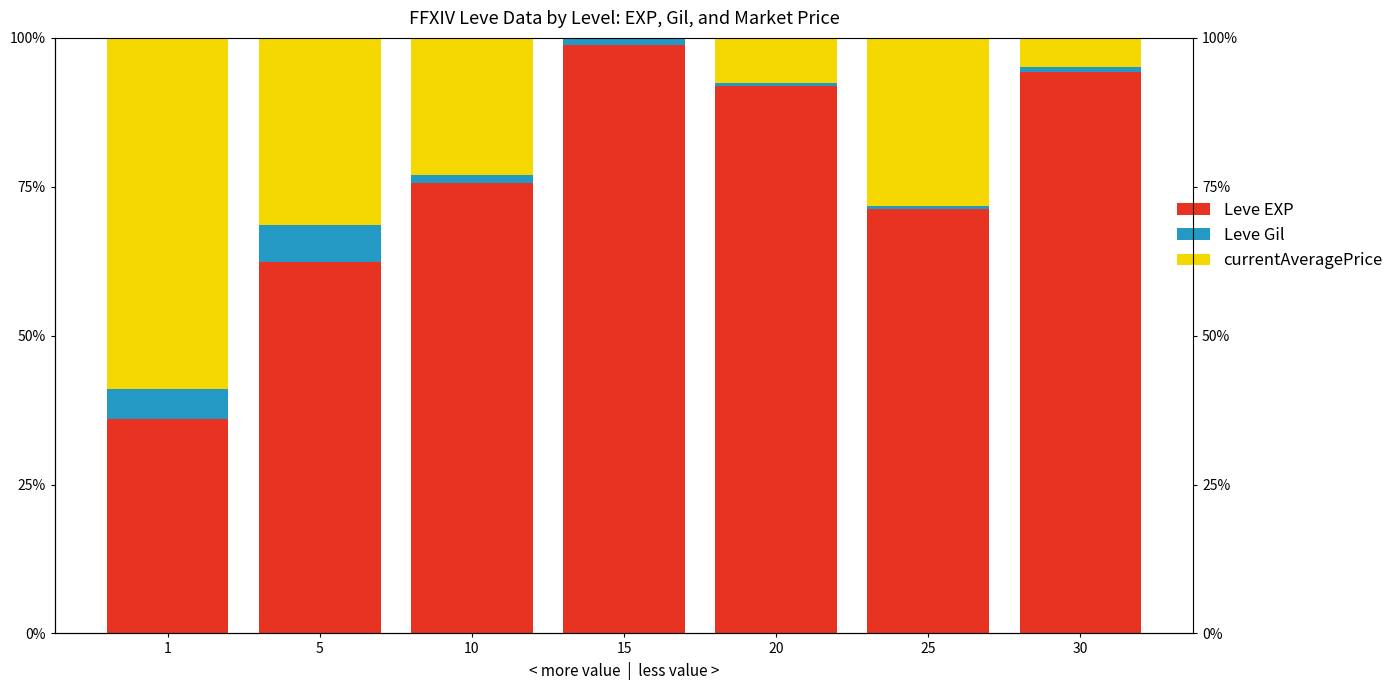

Which has a higher value, 10 or 1?

10